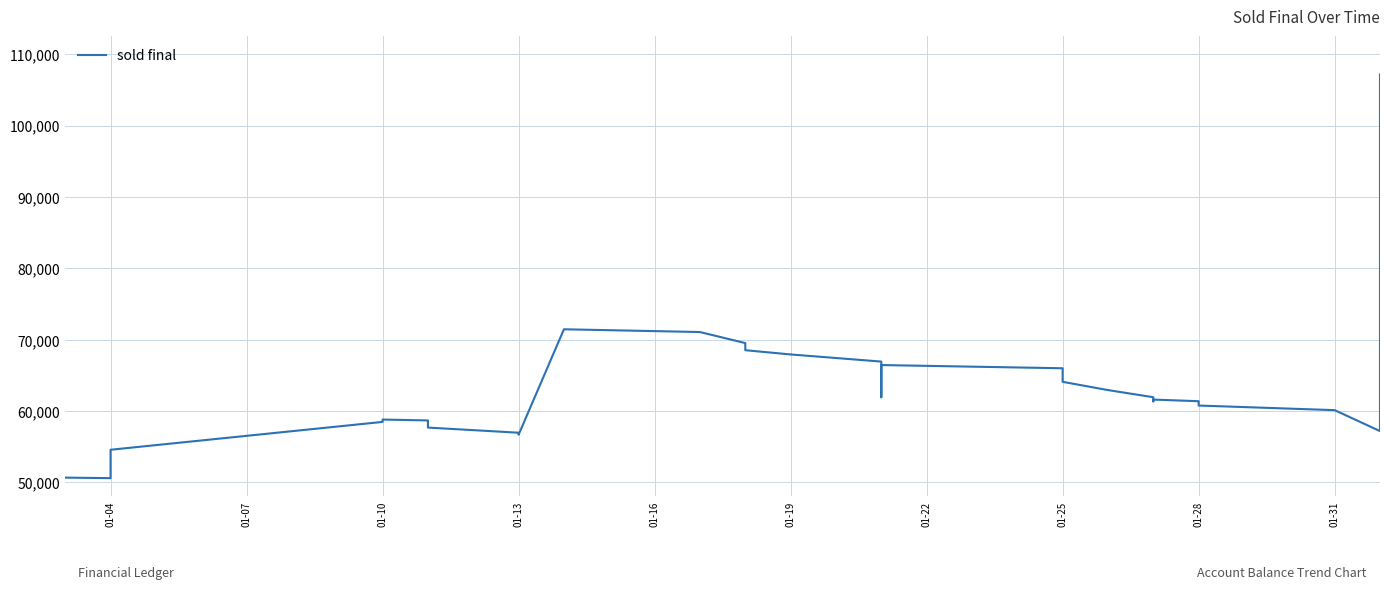

Between 01-25 and 01-28, which is larger?

01-25